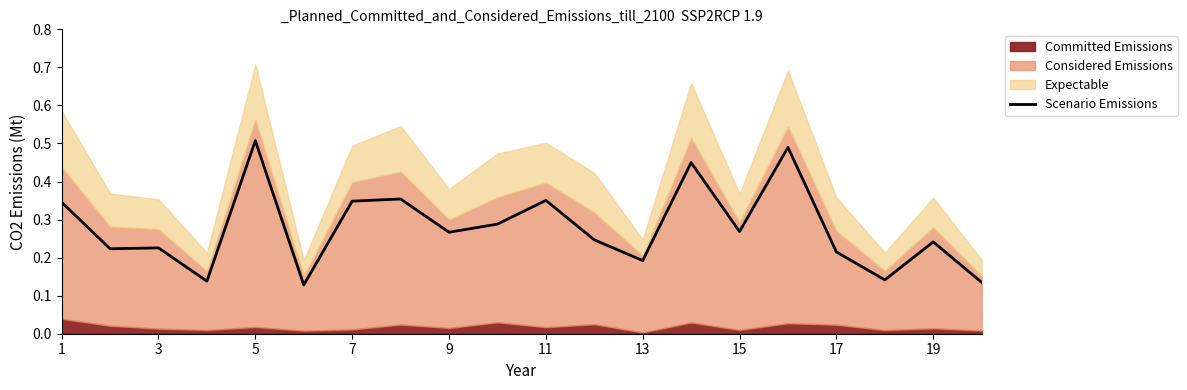

At which label does Scenario Emissions reach its peak?

5